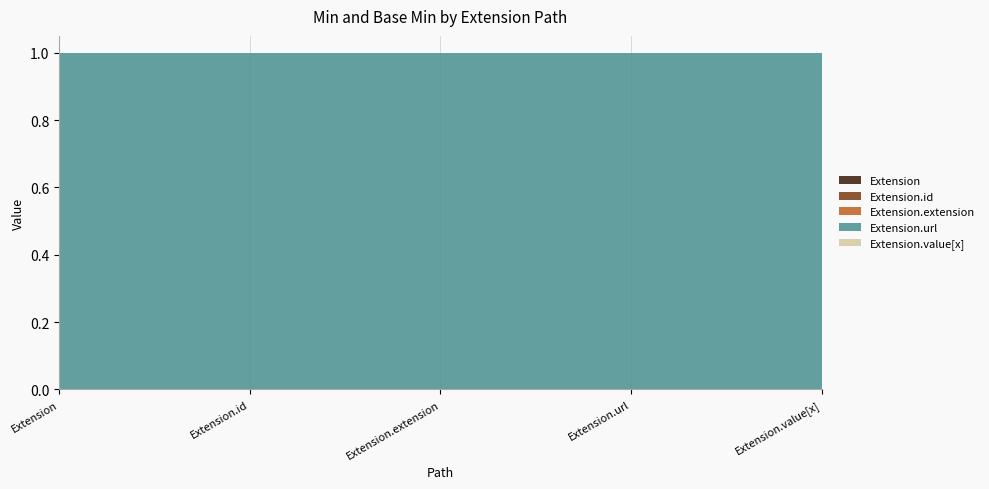

What are all the series names shown in the legend?

Extension, Extension.id, Extension.extension, Extension.url, Extension.value[x]